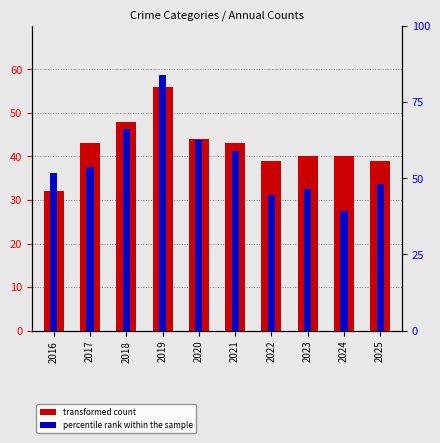

What is the average value of the Total (transformed count) series?

42.4